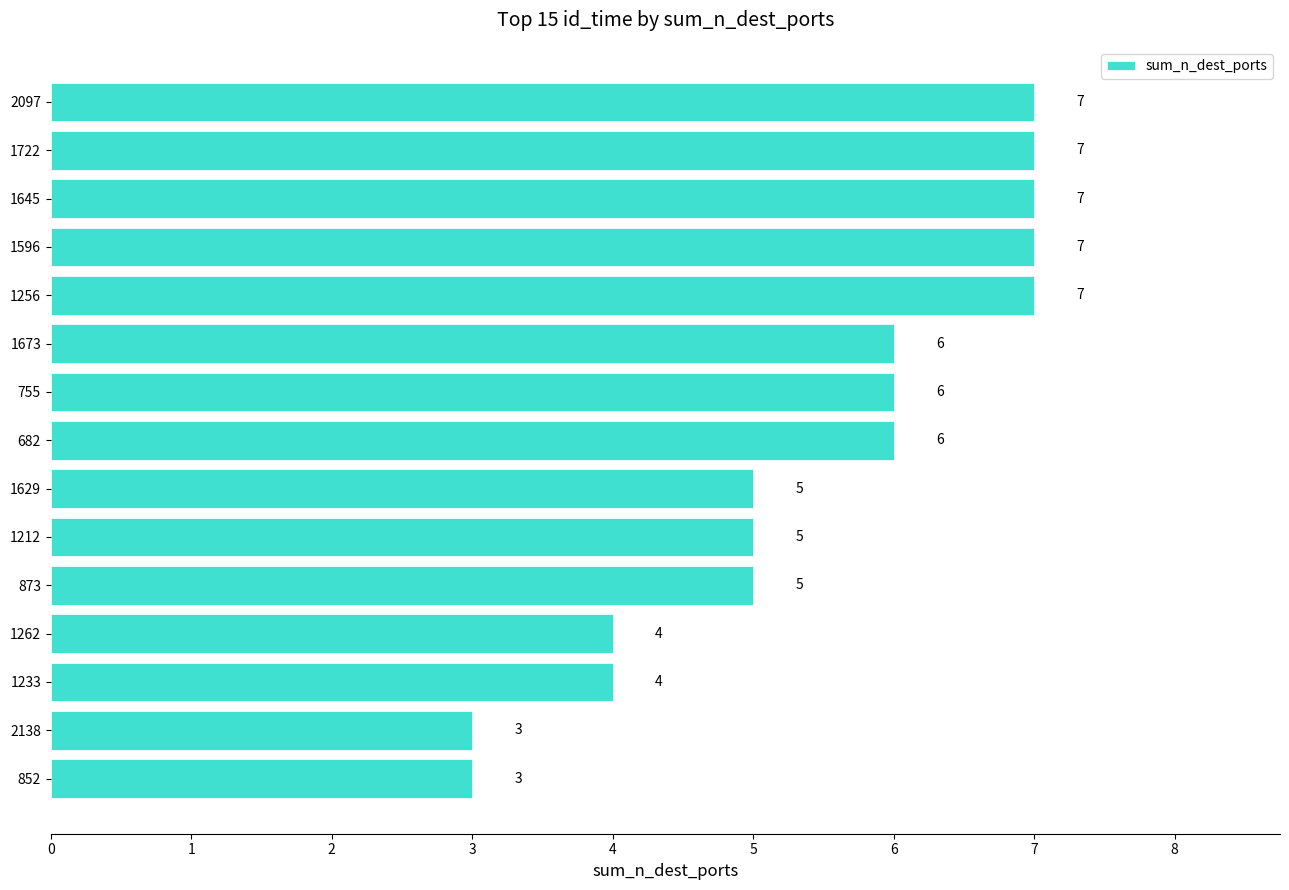

Reading bottom to top, list all the values displayed in this chart.

3	3	4	4	5	5	5	6	6	6	7	7	7	7	7